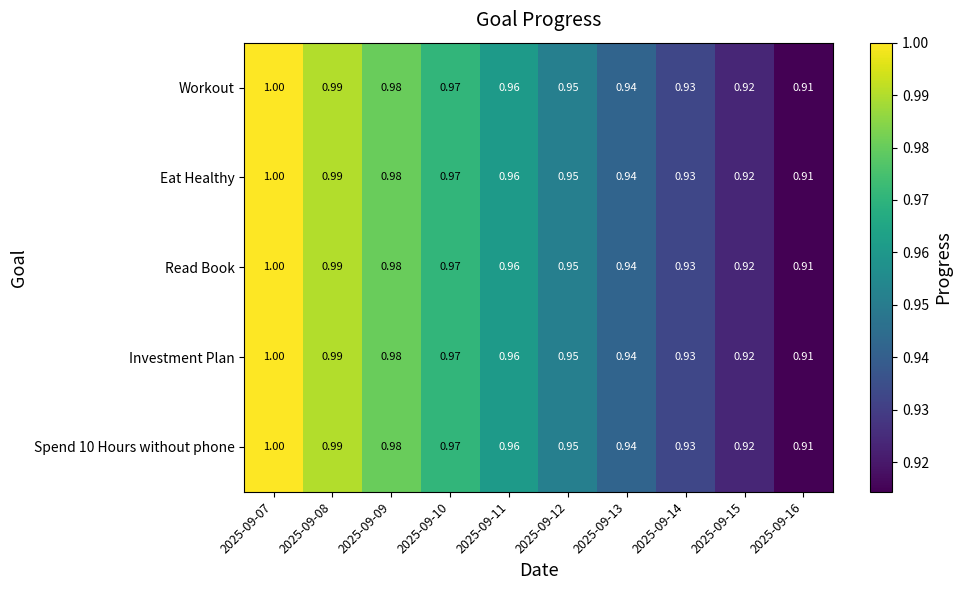

Is the value of Spend 10 Hours without phone at 2025-09-09 greater than the value of Read Book at 2025-09-08?

No